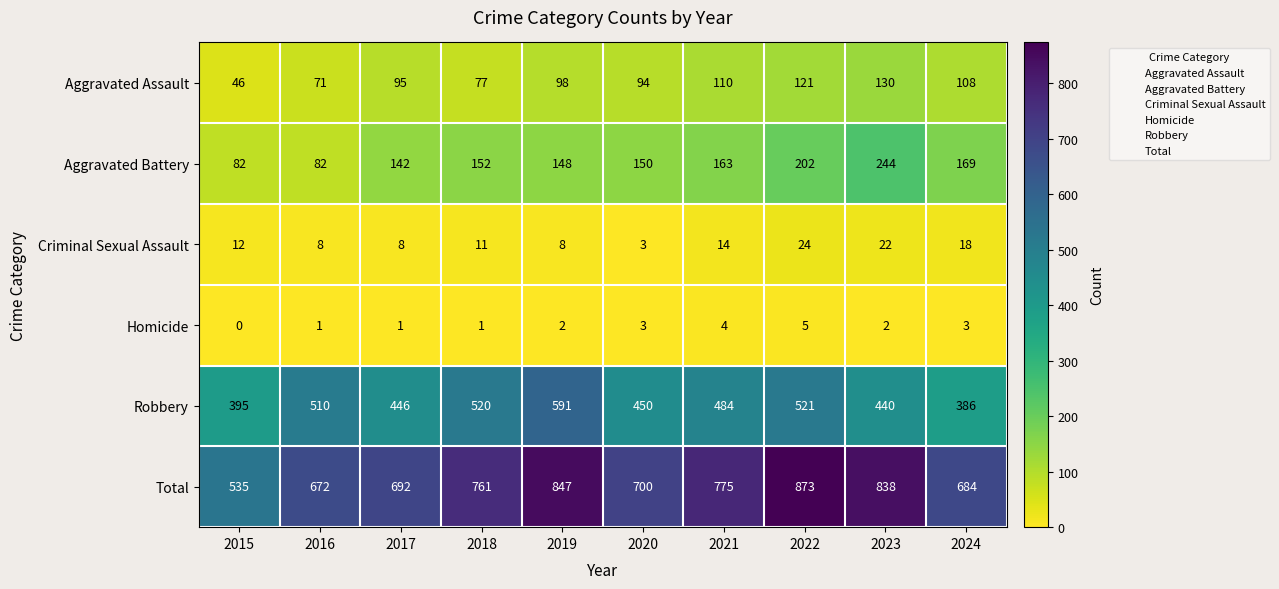

Which series has the largest total across all categories?

Total